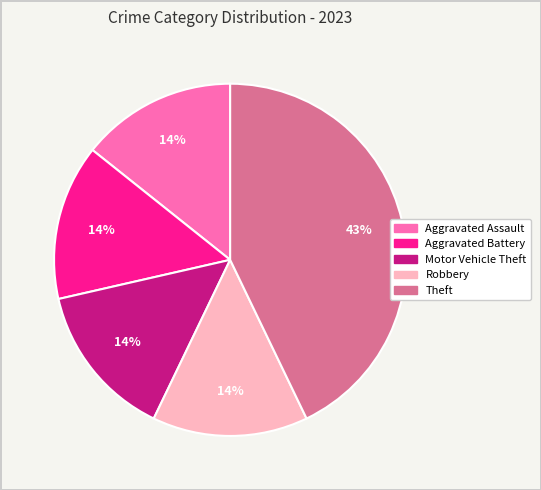

Does Aggravated Battery account for over 50% of the chart?

No